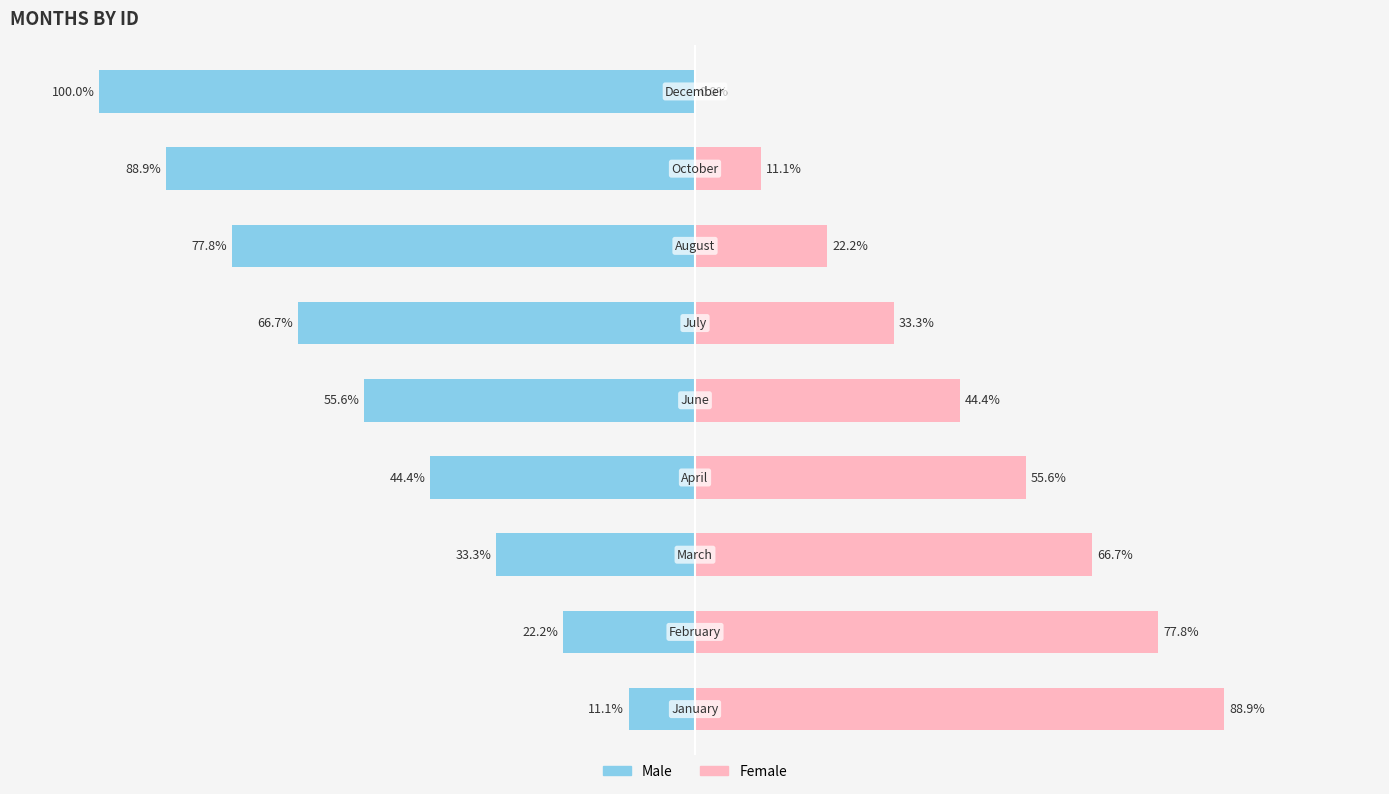

What is the smallest value displayed?

-100.0